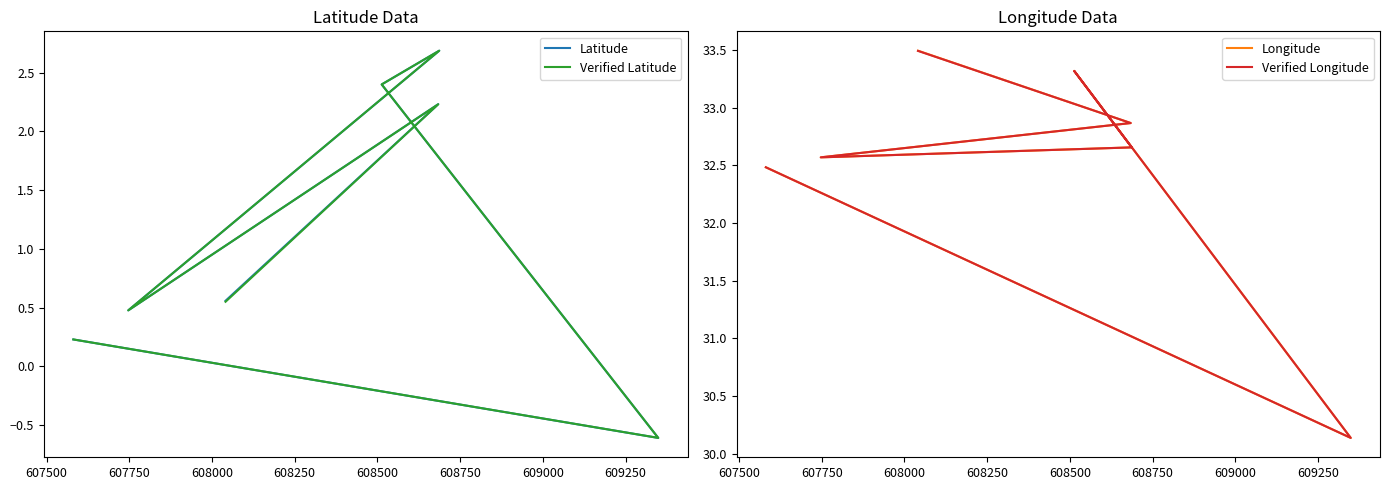

How many values in the Verified Longitude series exceed 32?

6